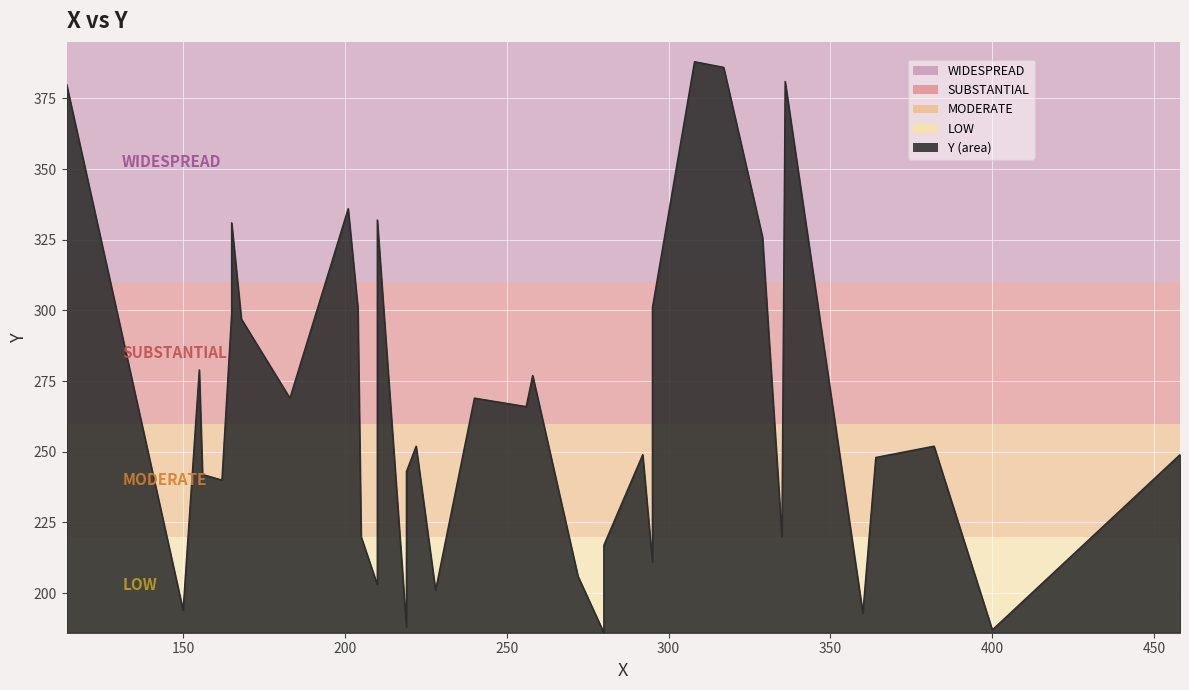

What is the change in value from 155 to 295?

+22